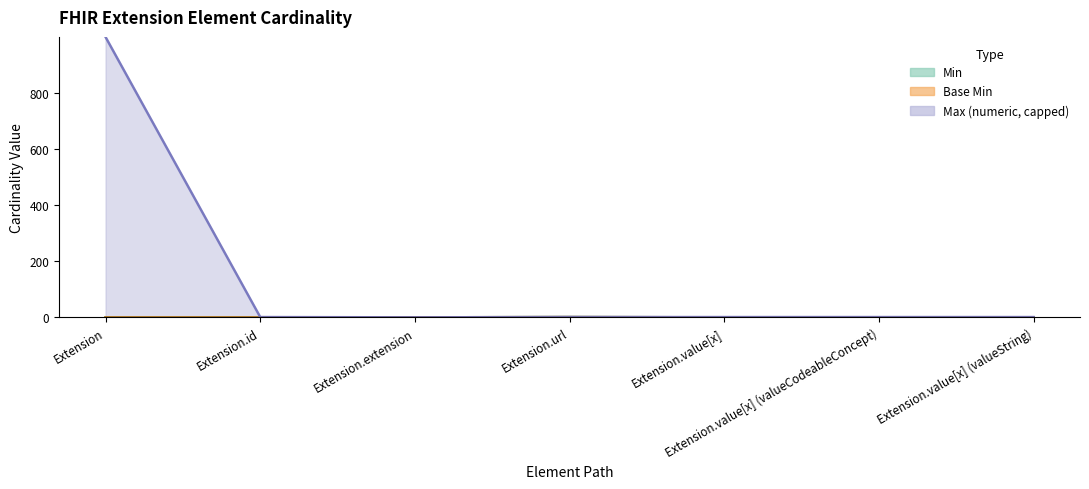

True or false: Max_numeric has more than 0 interior local peaks.

False